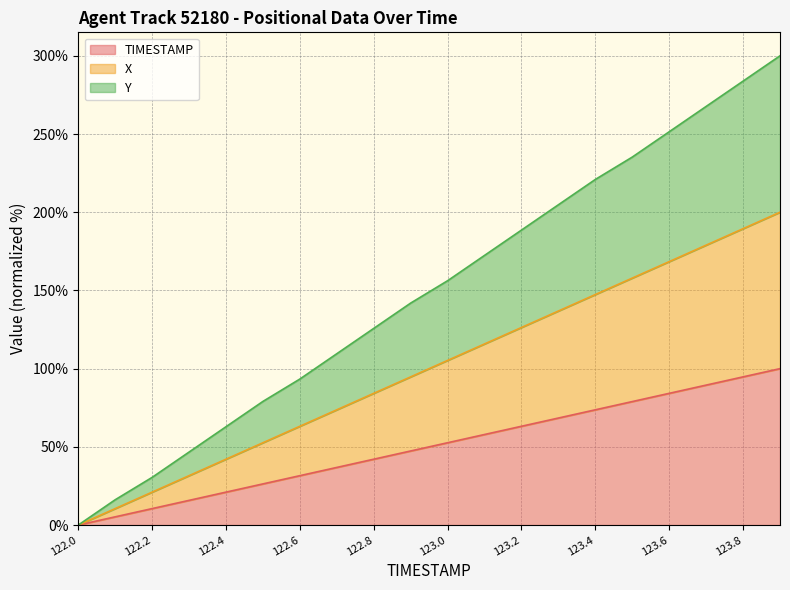

How many values in the Y series are below 156?

10